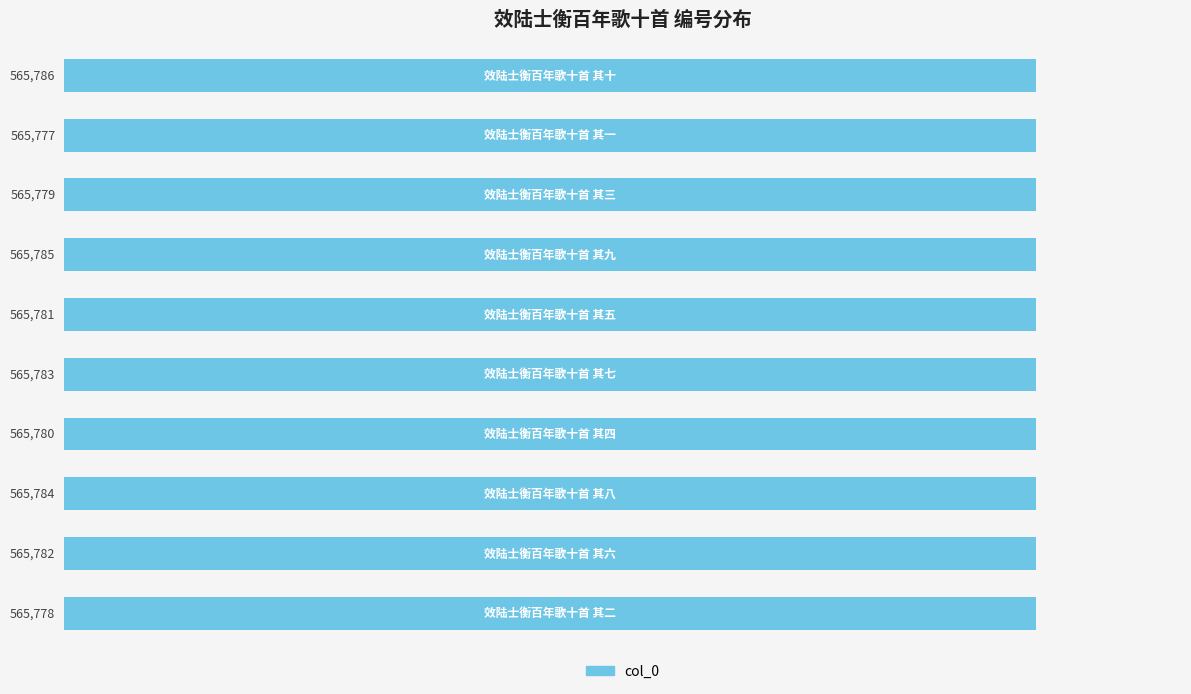

How many values are between 565779 and 565784?

6